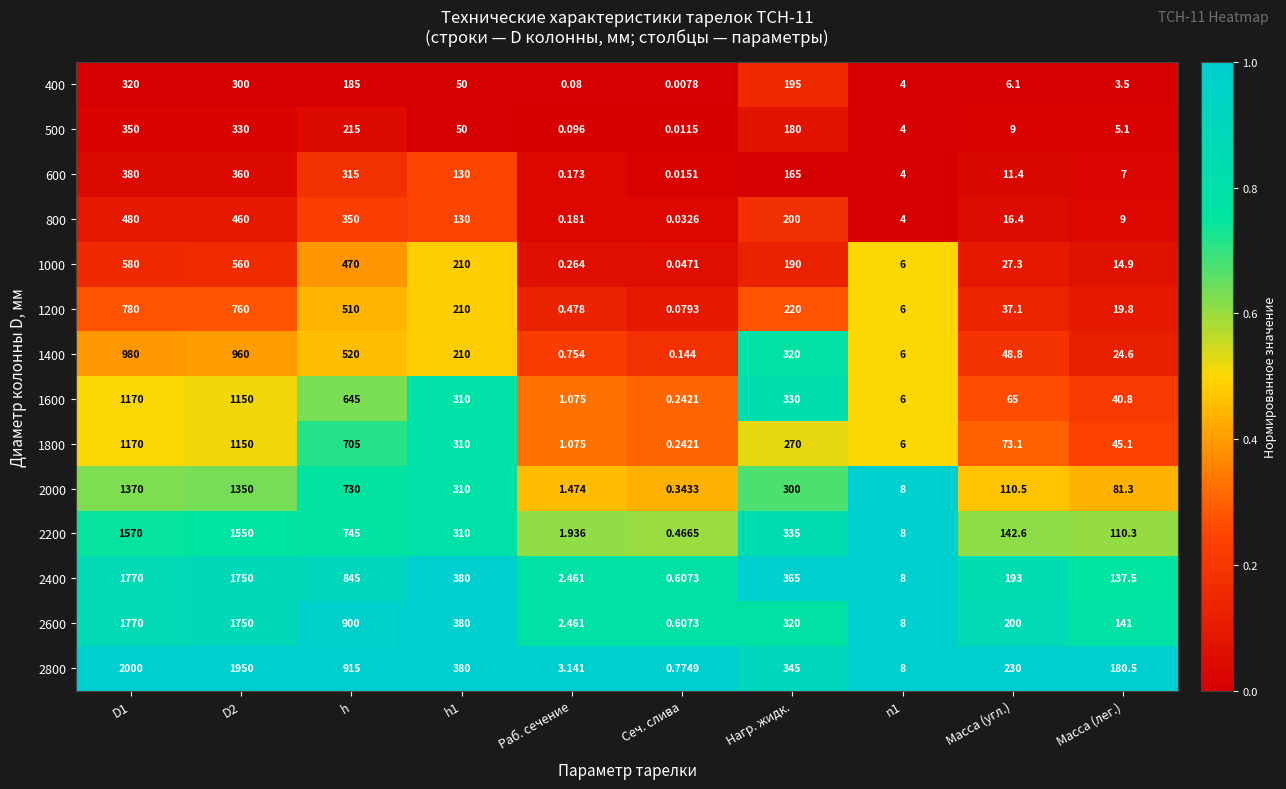

Which category has the lowest value in the 2200 series?

Сеч. слива